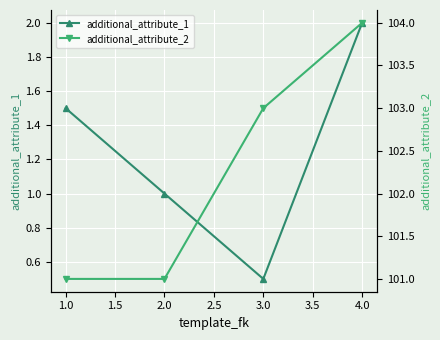

What is the highest value of the additional_attribute_2 series?

104.0